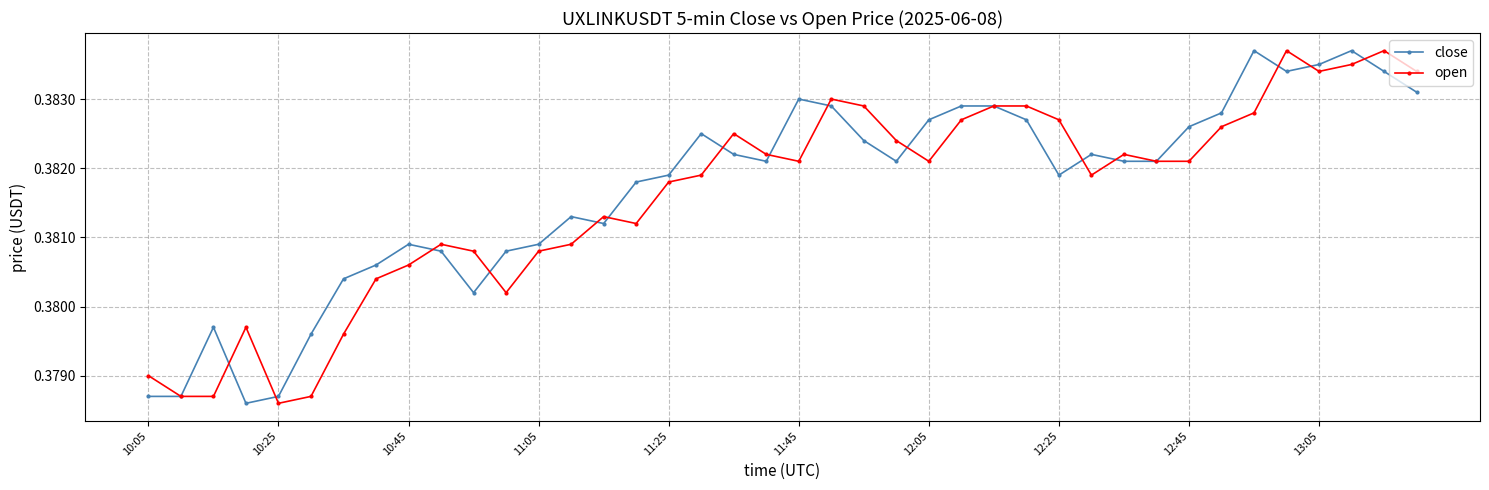

At how many categories does at least one series exceed 0?

40